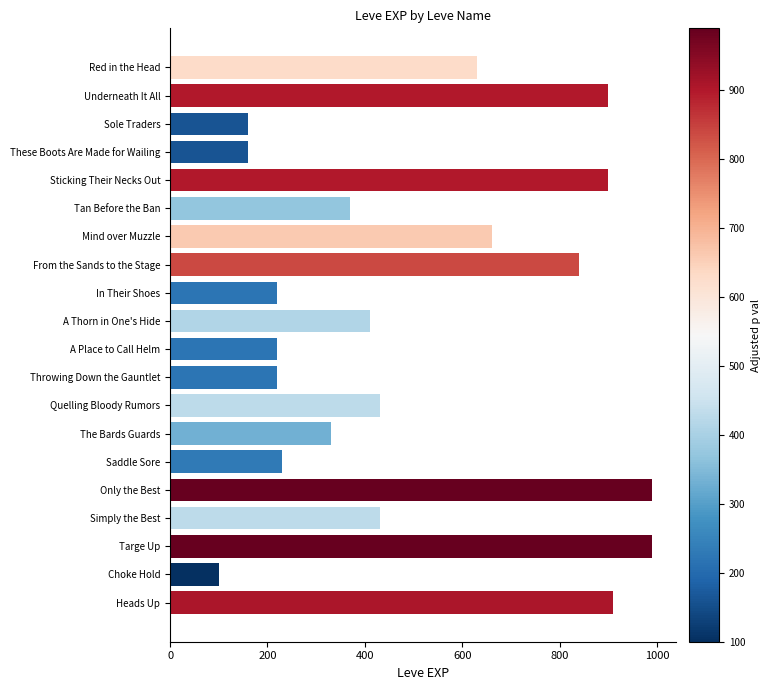

What is the label of the 20th bar from the bottom?

Red in the Head